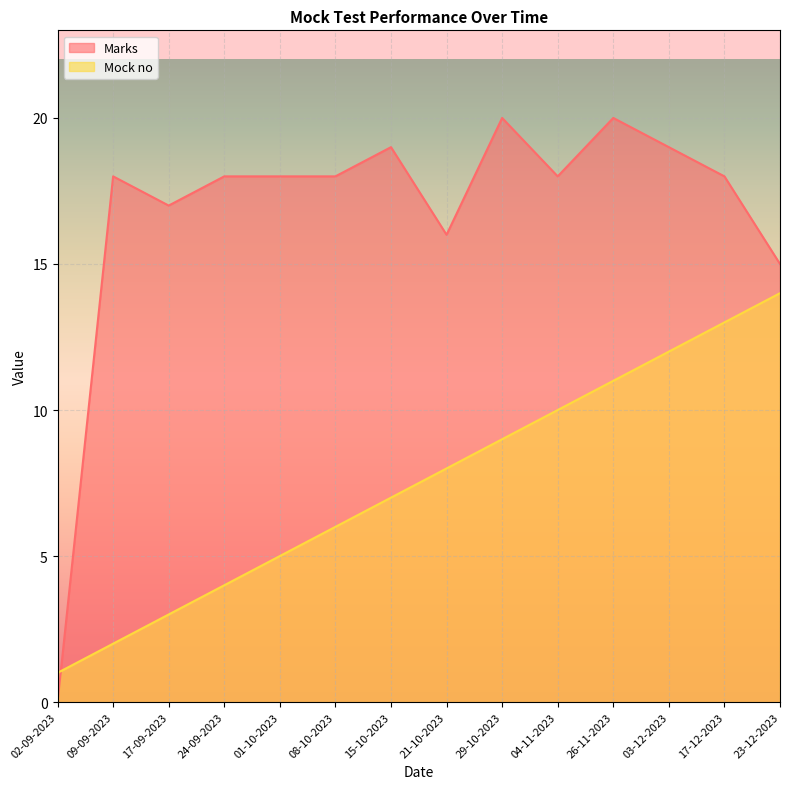

The Marks series shows 27 at 24-09-2023. True or false?

False